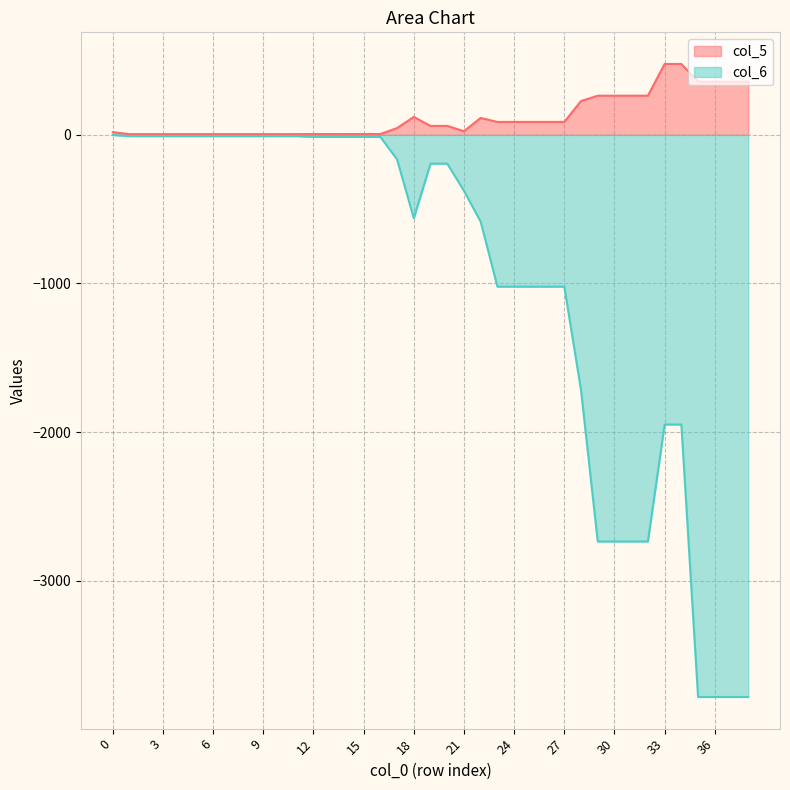

What is the sum of all col_5 values?

4623.5